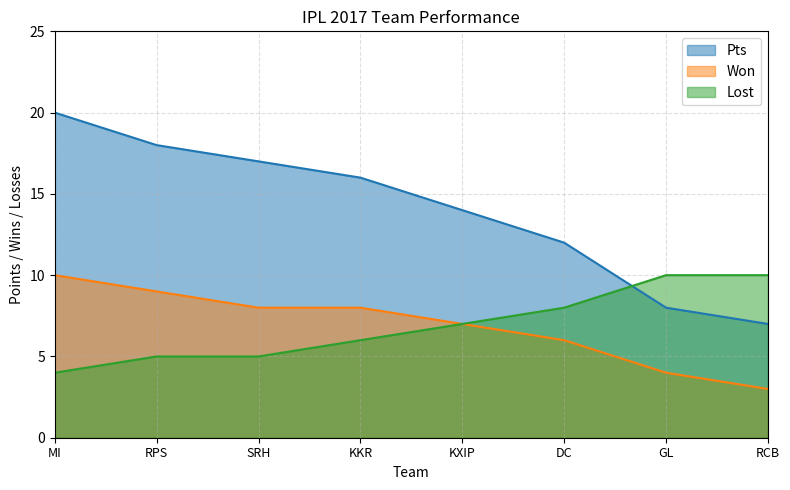

What is the difference between the Pts values at SRH and MI?

3